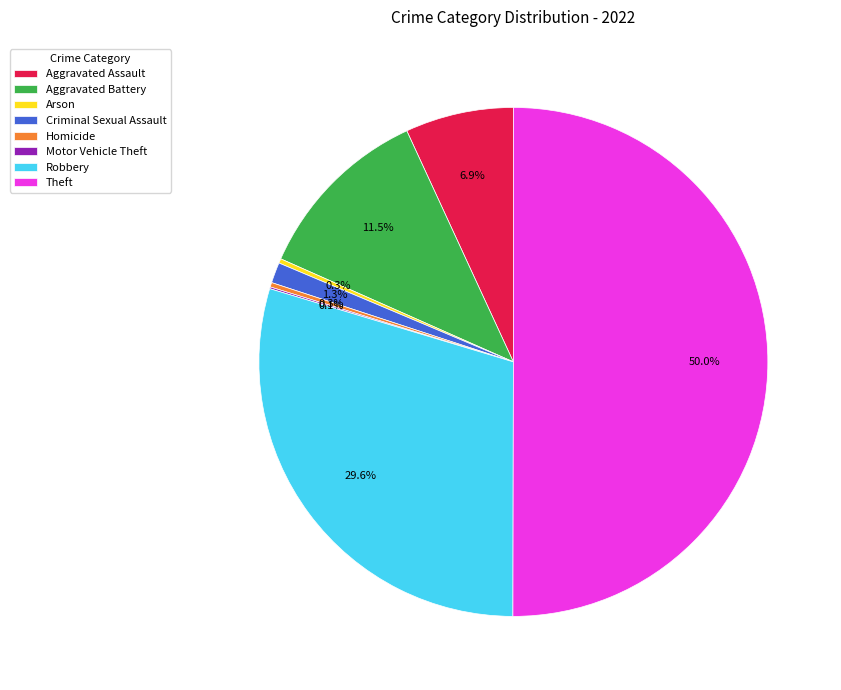

True or false: Aggravated Assault accounts for 7% of the total.

True